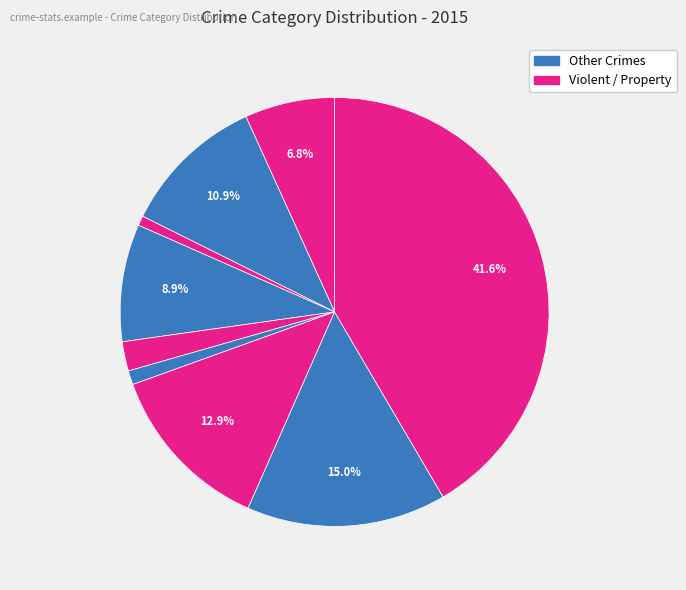

How many slices are in this pie chart?

9